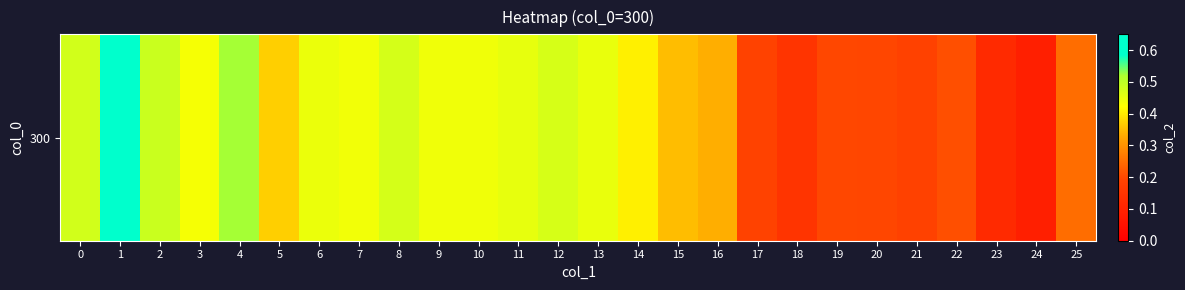

List the labels in order of value, smallest first.

24, 23, 18, 21, 17, 20, 19, 22, 25, 16, 15, 5, 14, 3, 7, 9, 10, 6, 13, 11, 12, 8, 0, 2, 4, 1